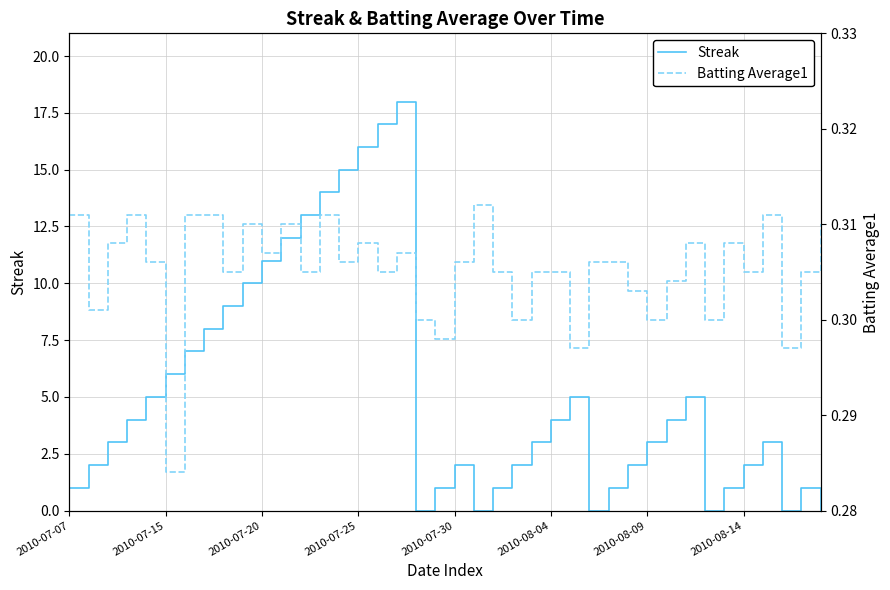

What is the highest value of the Streak series?

18